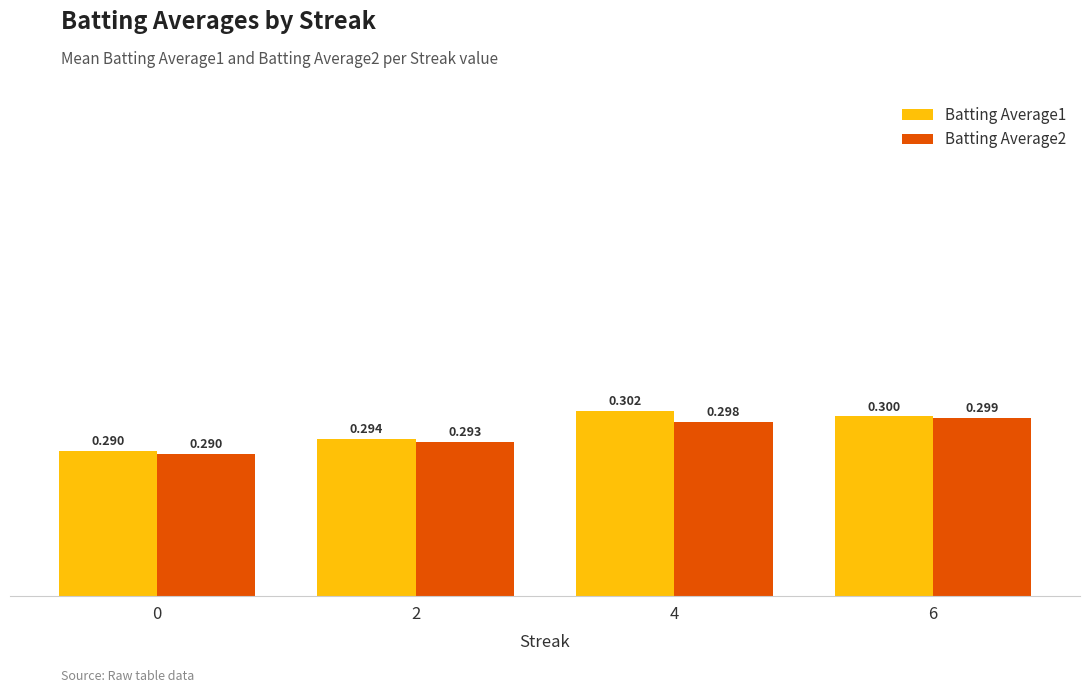

Reading left to right, transcribe all the data shown in this chart.

Batting Average1: 0.3	0.3	0.3	0.3
Batting Average2: 0.3	0.3	0.3	0.3